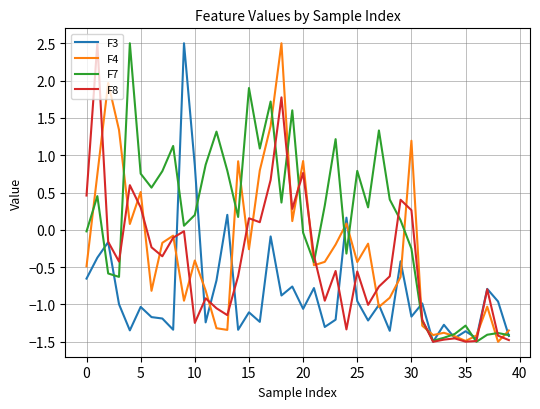

Which series has the largest total across all categories?

F7